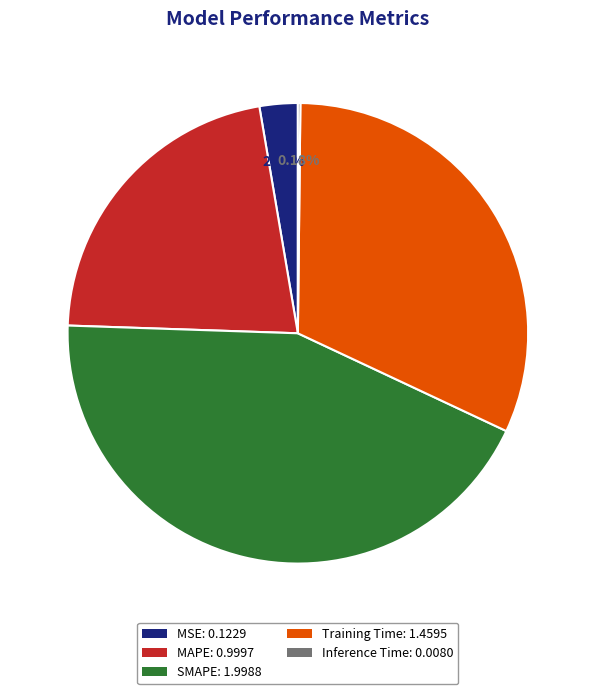

To the nearest percent, what portion does MSE represent?

3%